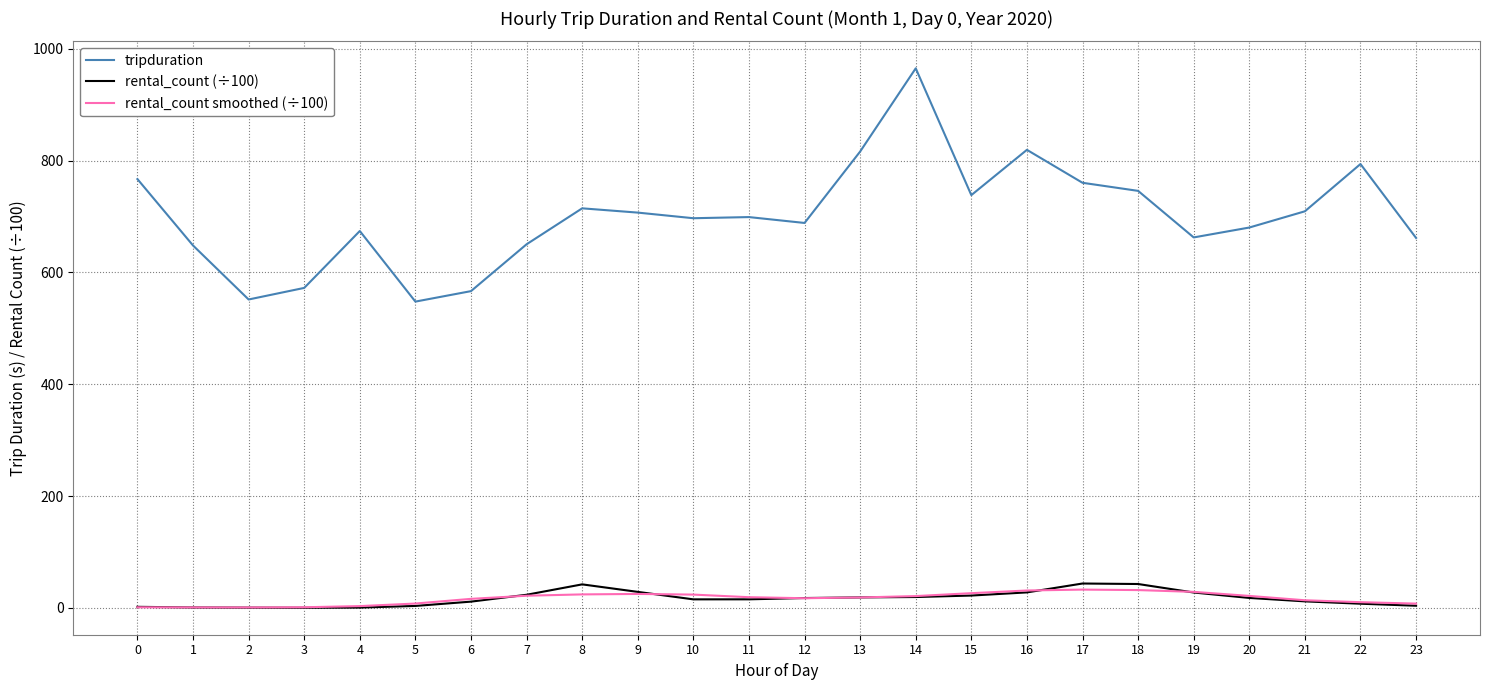

The value of tripduration at 15 is 1011.6. True or false?

False